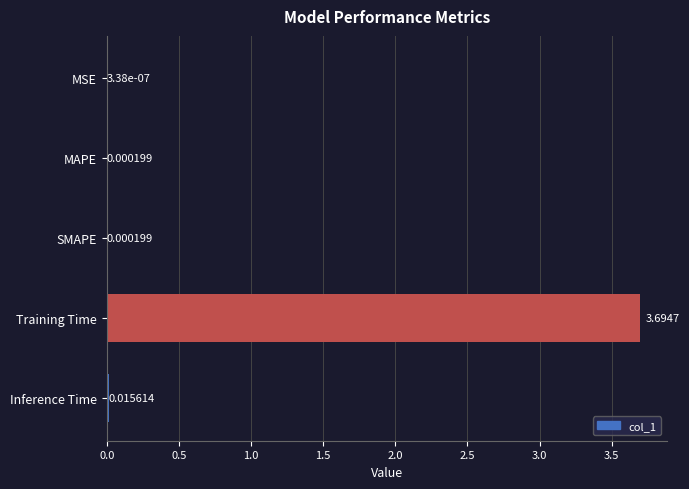

At which label is the value closest to 1?

Inference Time